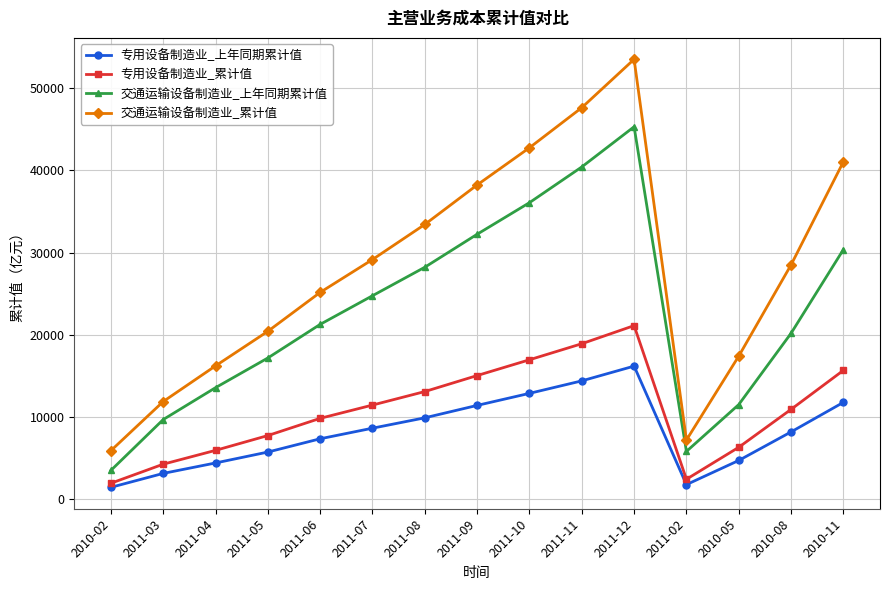

Rank the series by their maximum value, from lowest to highest.

专用设备制造业_上年同期累计值, 专用设备制造业_累计值, 交通运输设备制造业_上年同期累计值, 交通运输设备制造业_累计值